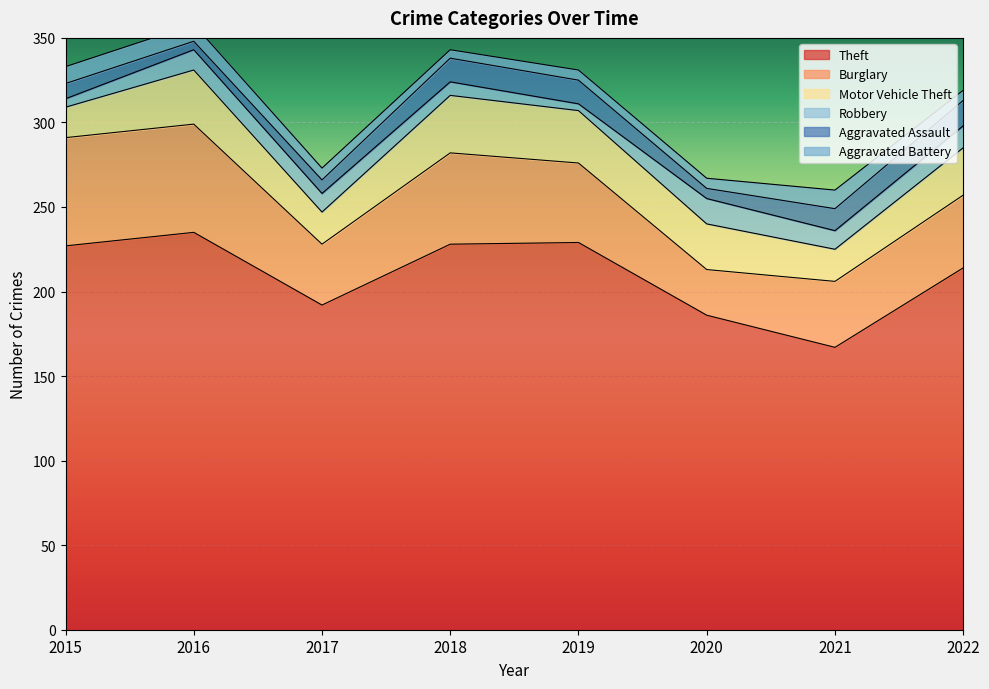

What is the sum of all Motor Vehicle Theft values?

208